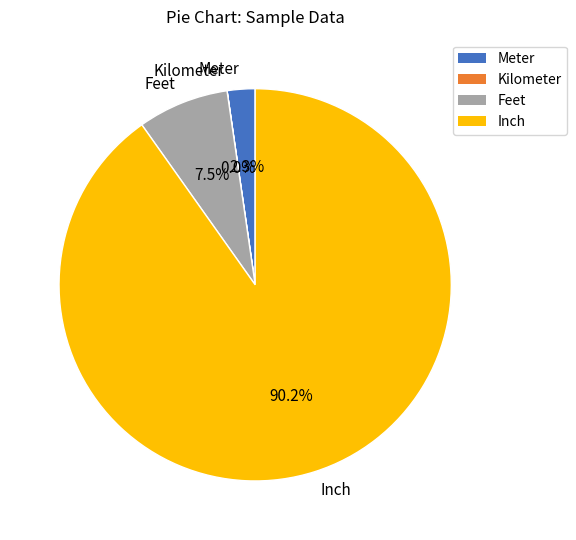

Does Feet represent more than half of the total?

No